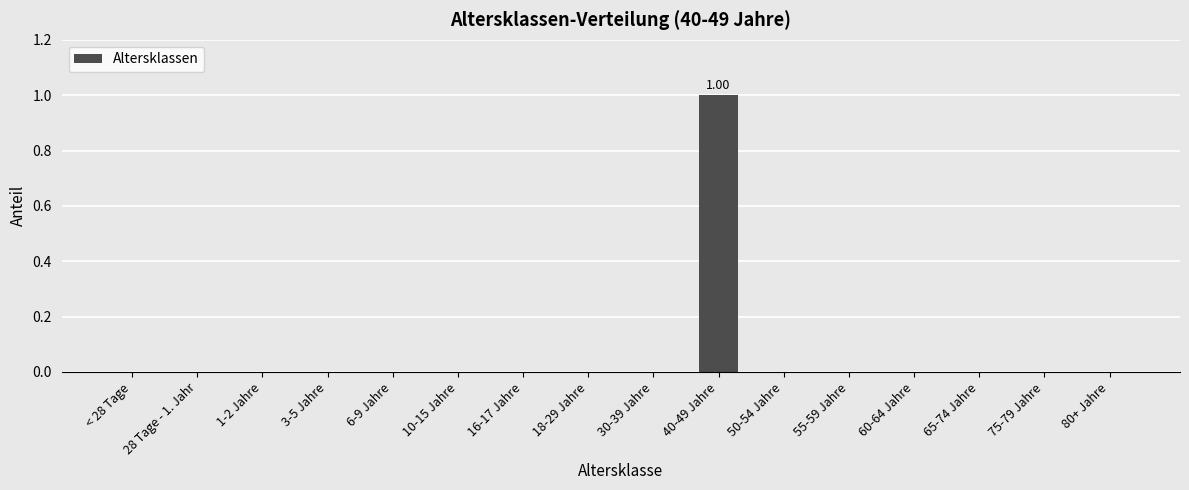

Reading left to right, list all the values displayed in this chart.

0	0	0	0	0	0	0	0	0	1	0	0	0	0	0	0